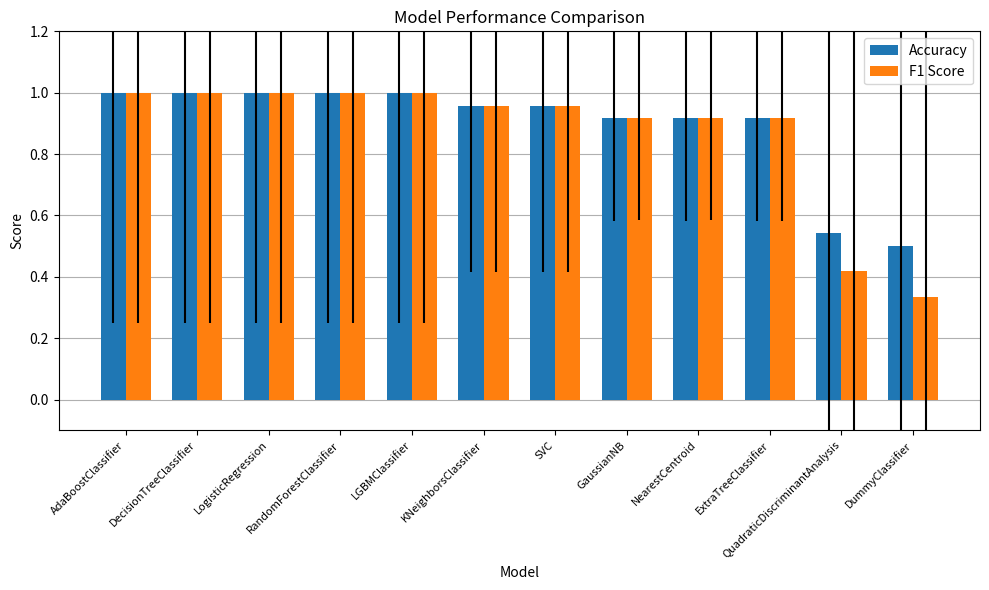

Count the number of data series in this chart.

2